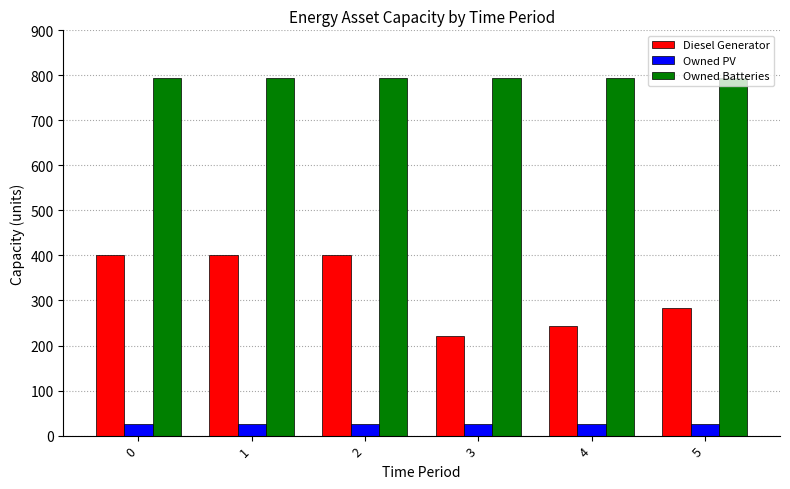

The Owned Batteries series shows 1405 at 0. True or false?

False